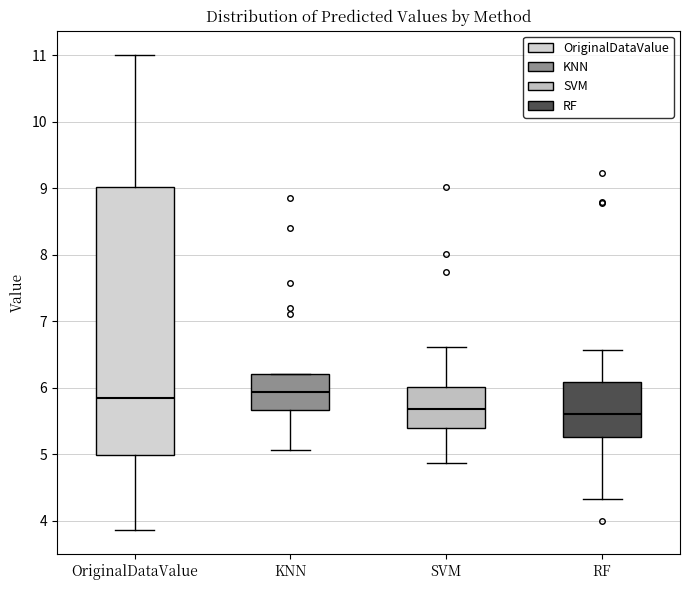

Where is the upper edge of the box for OriginalDataValue on the y-axis? The values are not printed on the chart, so give them approximately, as read against the axis.

9.0